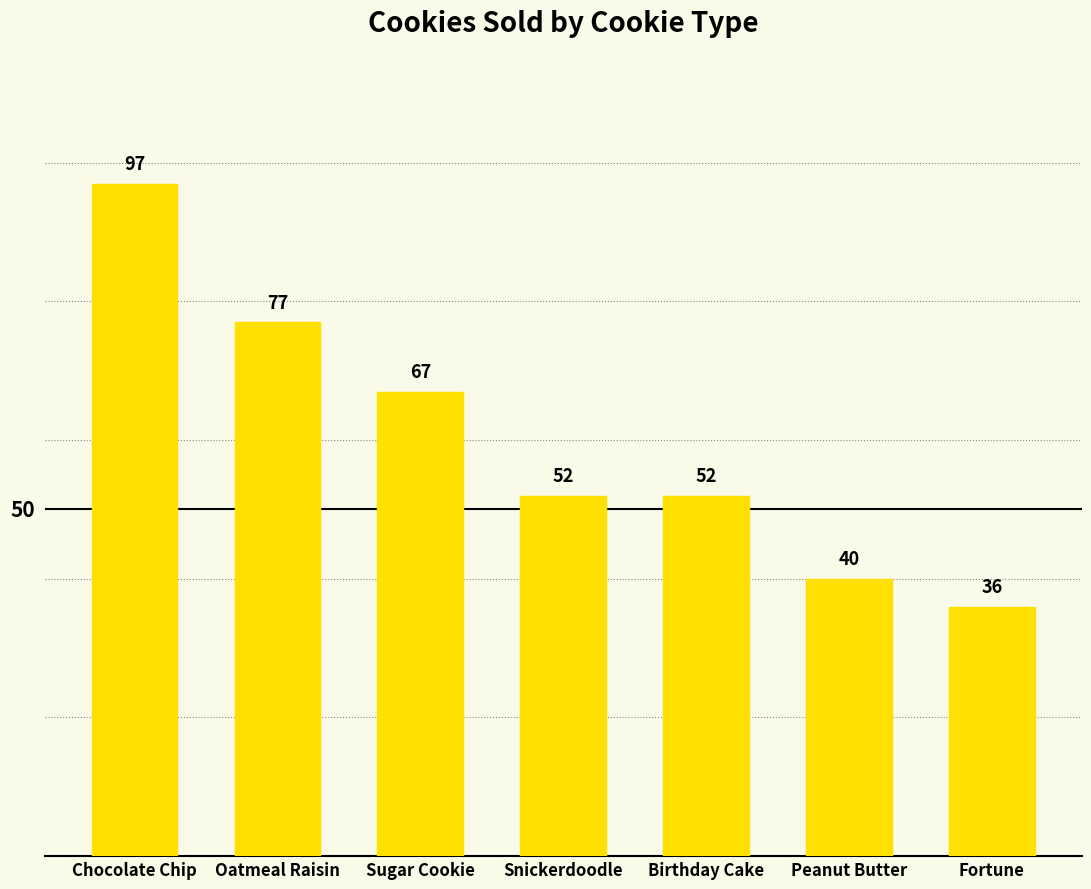

What is the average value?

60